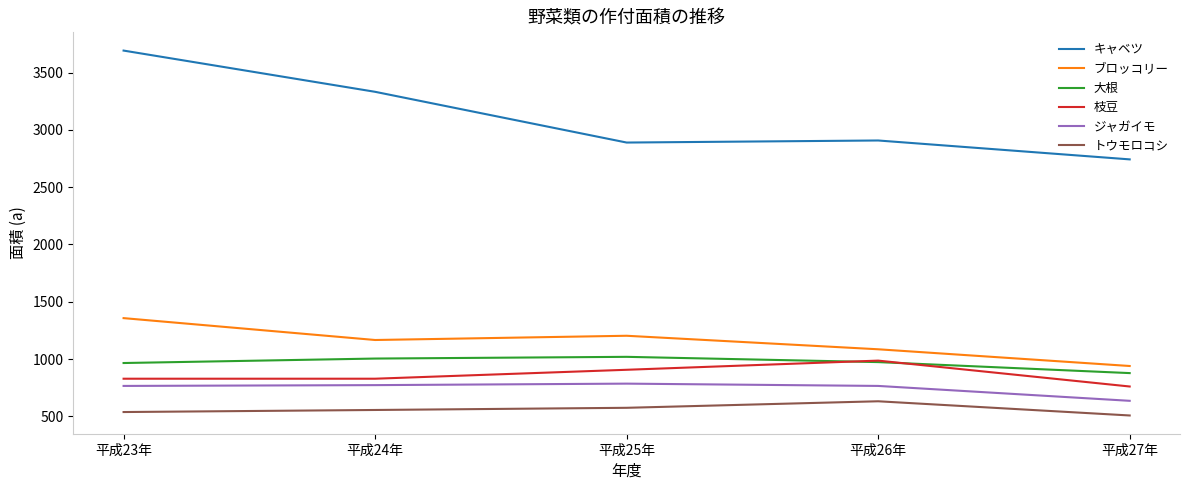

What is the minimum value for ジャガイモ?

635